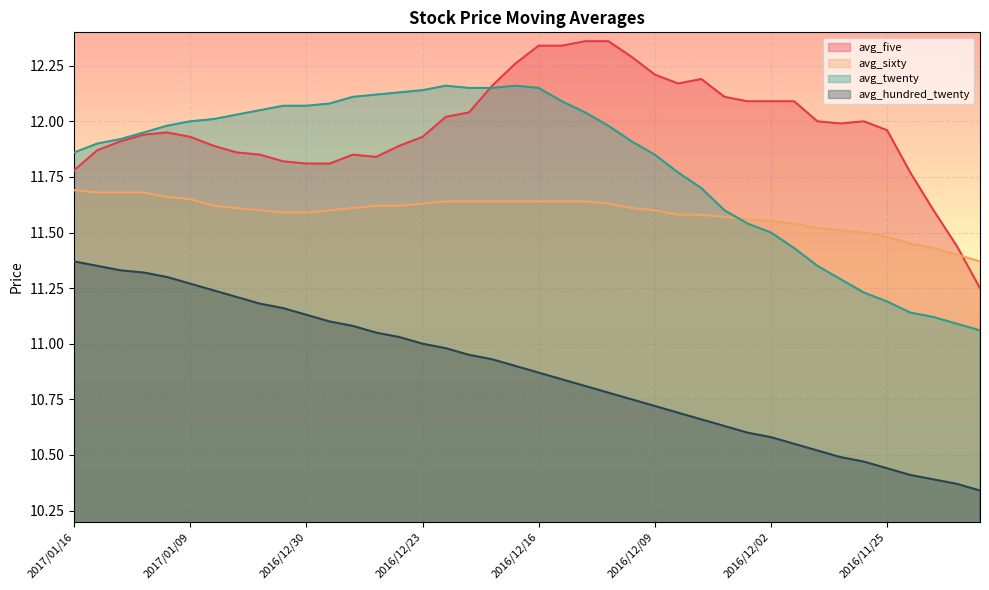

List the series in order of their overall mean, highest first.

avg_five, avg_twenty, avg_sixty, avg_hundred_twenty